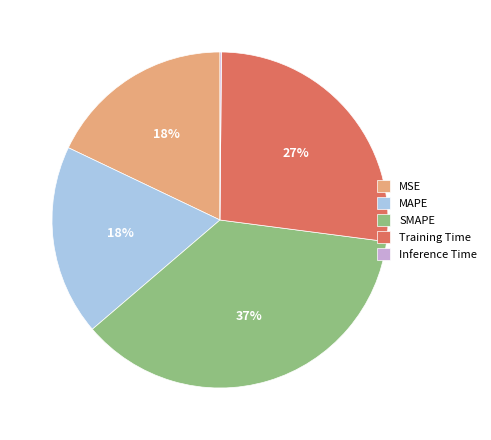

Between MAPE and SMAPE, which is larger?

SMAPE